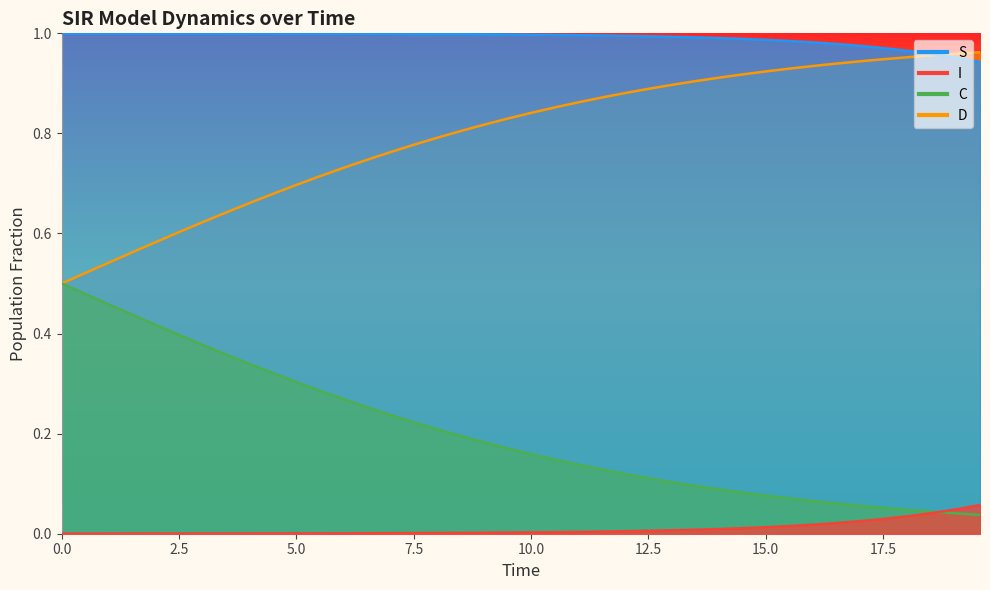

Which series has the largest range (max minus min)?

C